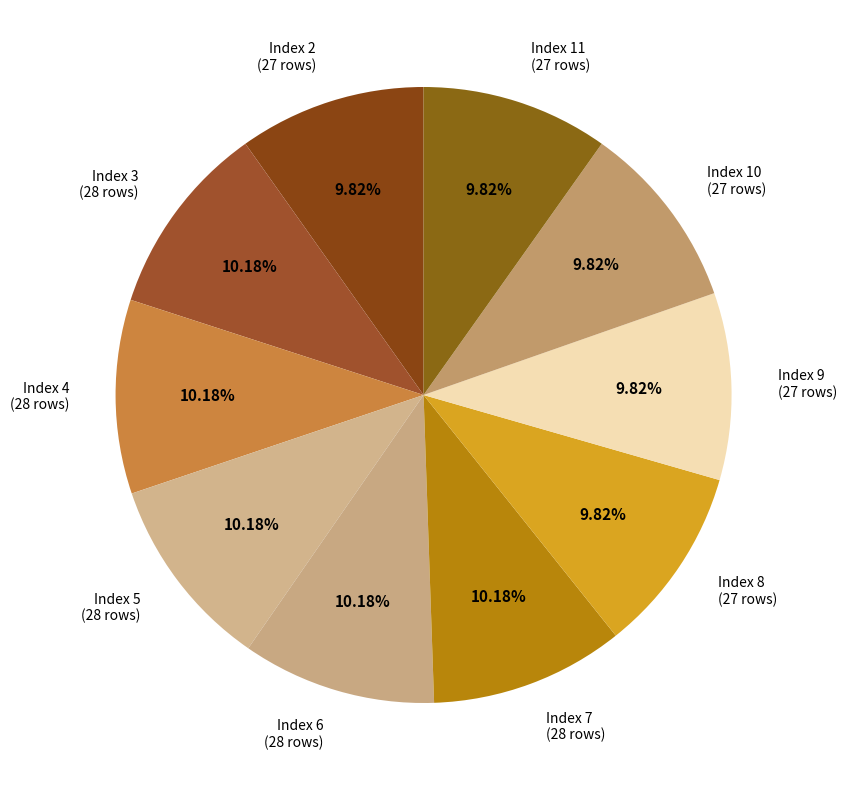

Approximately how many times larger is the value at Index 7 (28 rows) compared to Index 8 (27 rows)?

1.0